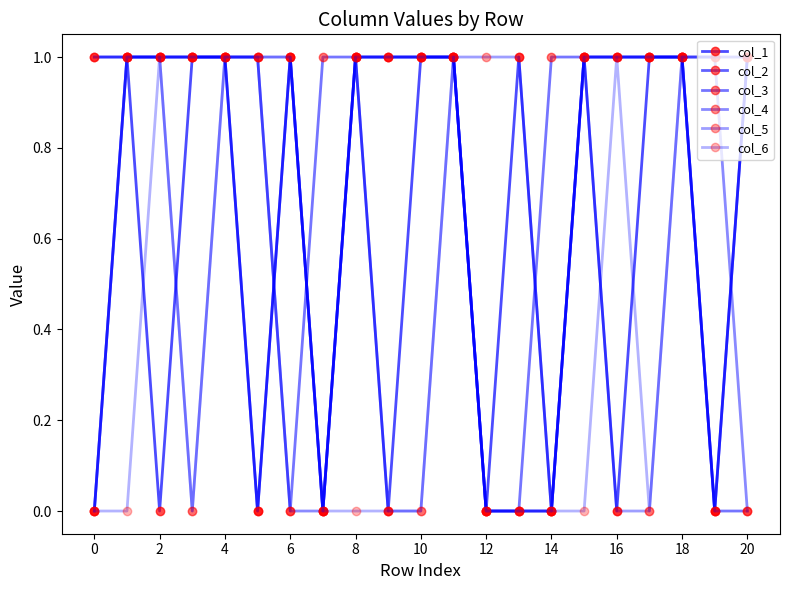

How many lines are shown in the chart?

6